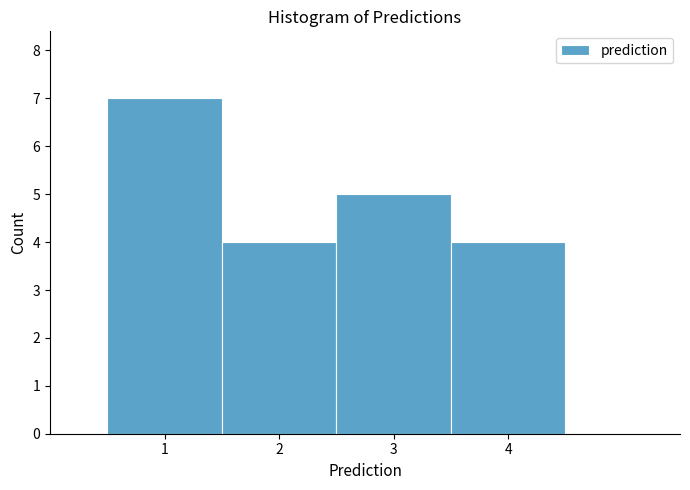

What is the height of the bar covering 0.5 to 1.5 on the x-axis? The values are not printed on the chart, so give them approximately, as read against the axis.

7